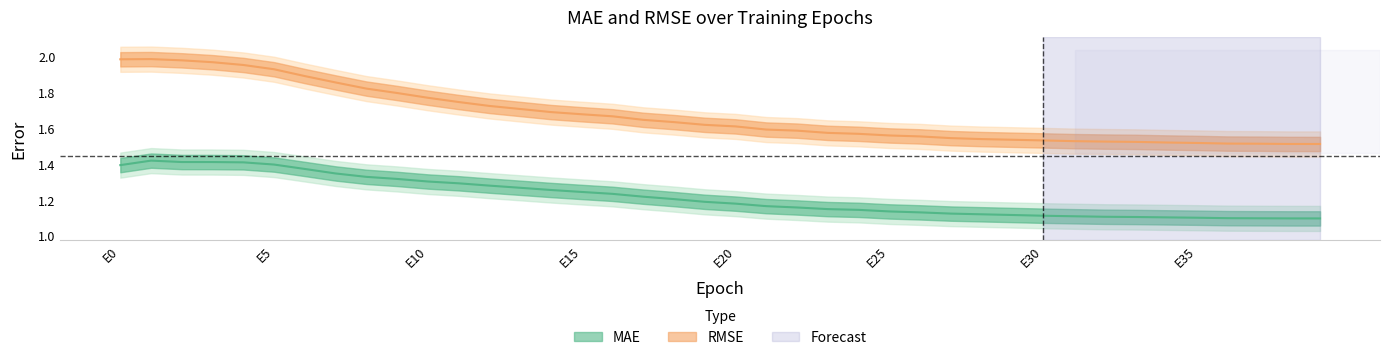

Where is MAE nearest to the value 1?

39